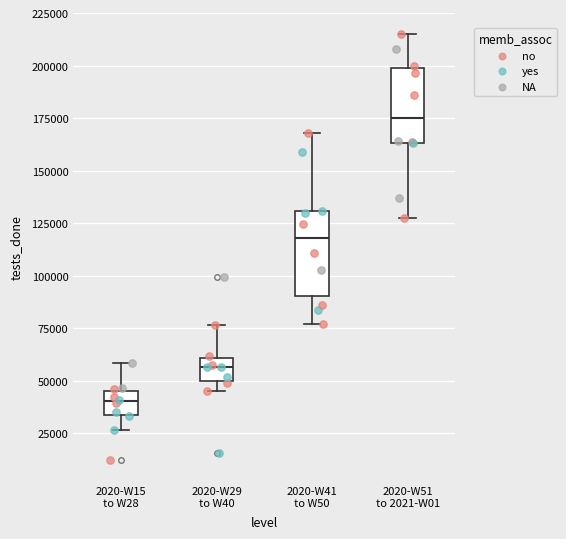

Which box has the lowest median line?

2020-W15 to W28